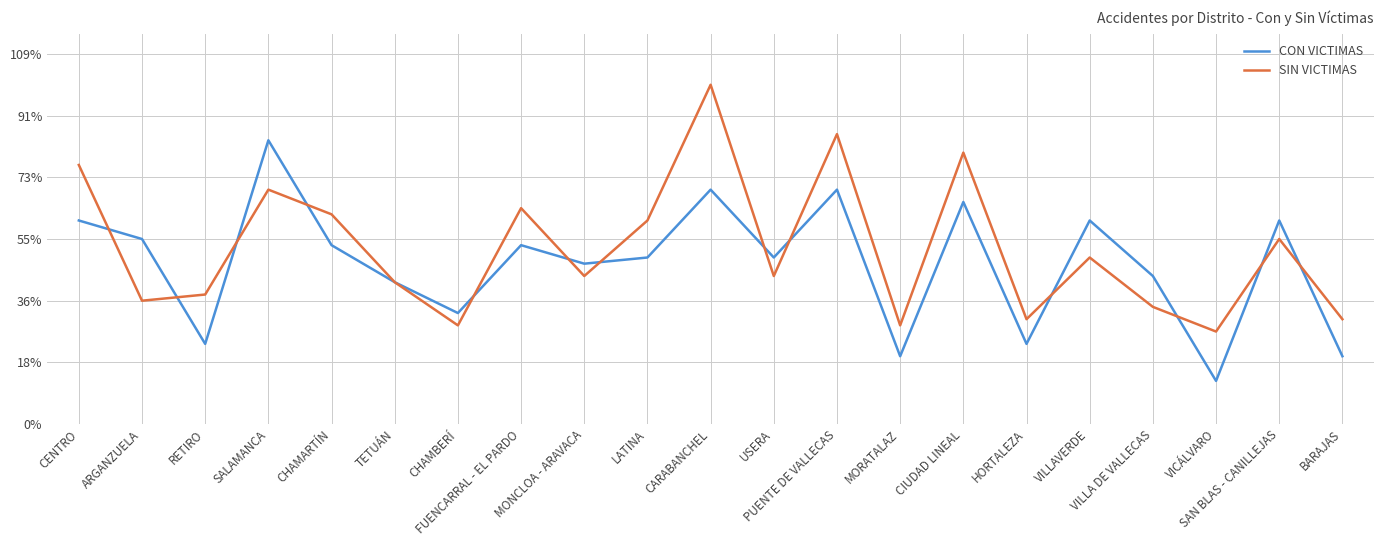

Rank the series by their maximum value, from lowest to highest.

CON VICTIMAS, SIN VICTIMAS